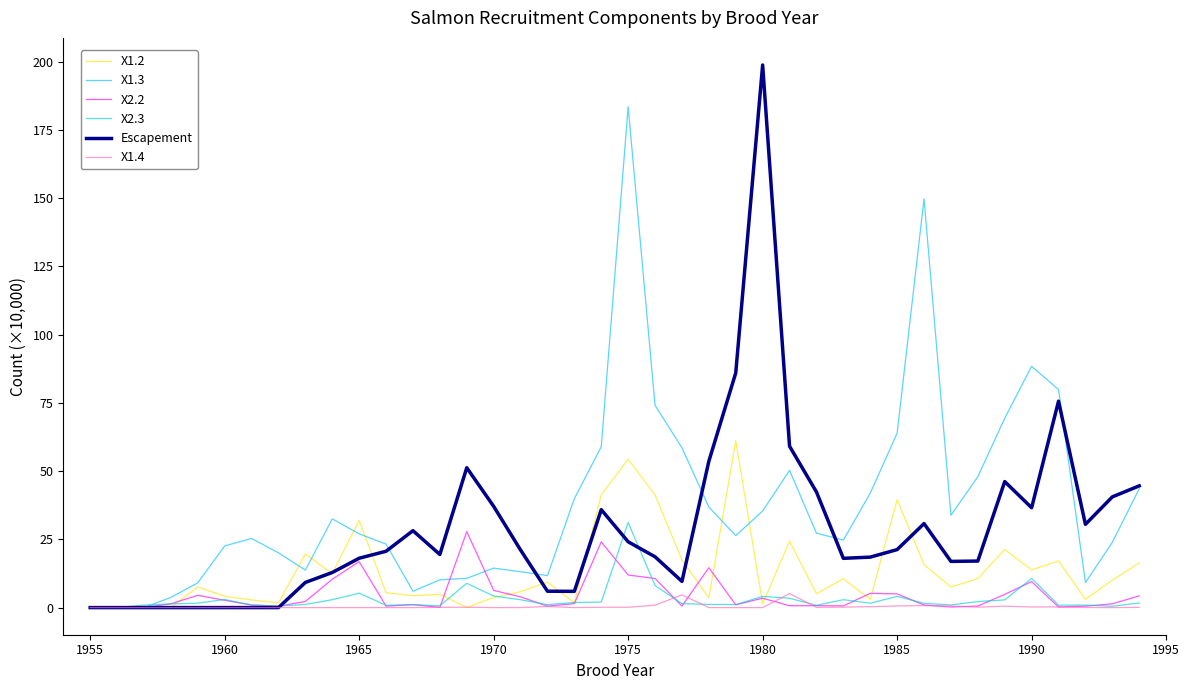

Which series has the largest range (max minus min)?

Escapement